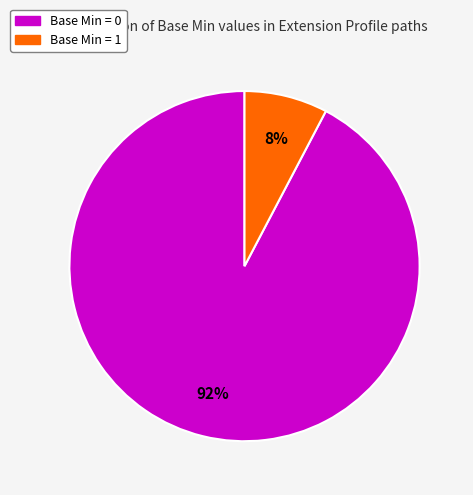

Is there any slice that represents more than half of the pie?

Yes